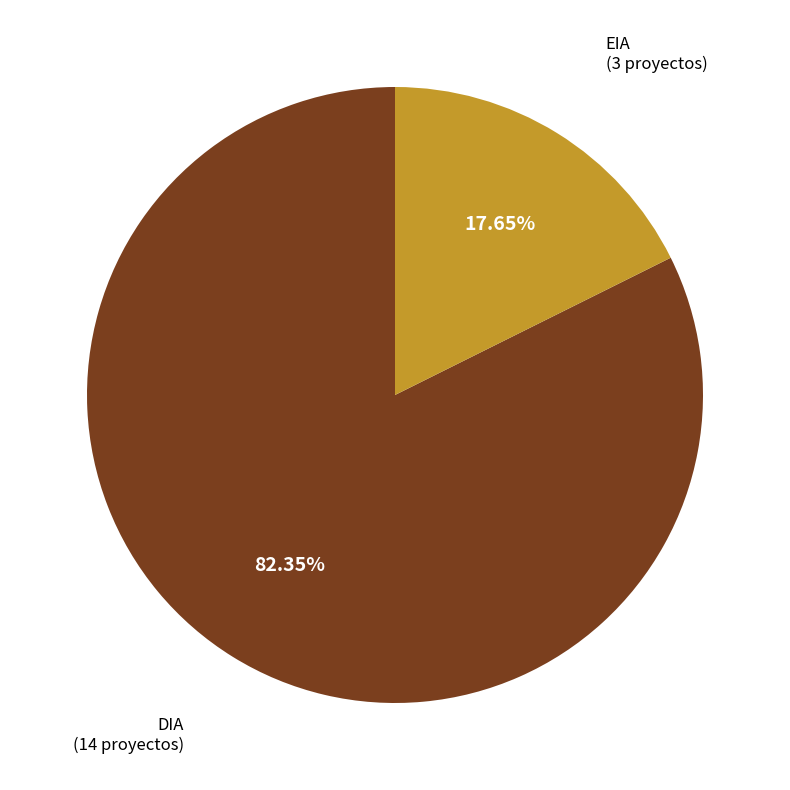

Does any single category account for the majority?

Yes